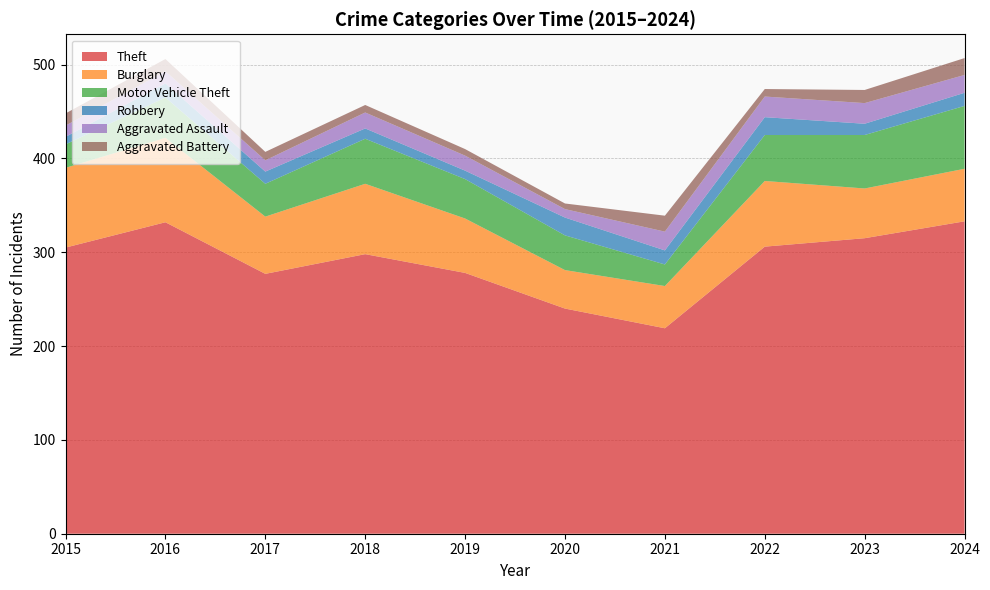

Reading left to right, what are all the values shown in this chart?

Theft: 305	332	277	298	278	240	219	306	315	333
Burglary: 85	90	61	75	58	41	45	70	53	56
Motor Vehicle Theft: 25	43	35	48	42	37	23	49	57	67
Robbery: 8	15	13	11	9	19	15	19	12	14
Aggravated Assault: 12	13	12	17	16	9	20	22	22	19
Aggravated Battery: 13	13	9	8	7	6	17	8	14	18